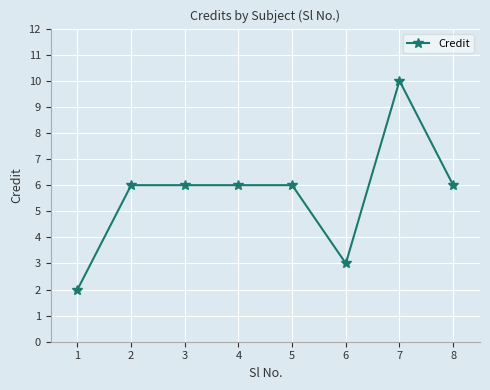

What is the ratio of the value at 4 to the value at 7?

0.6